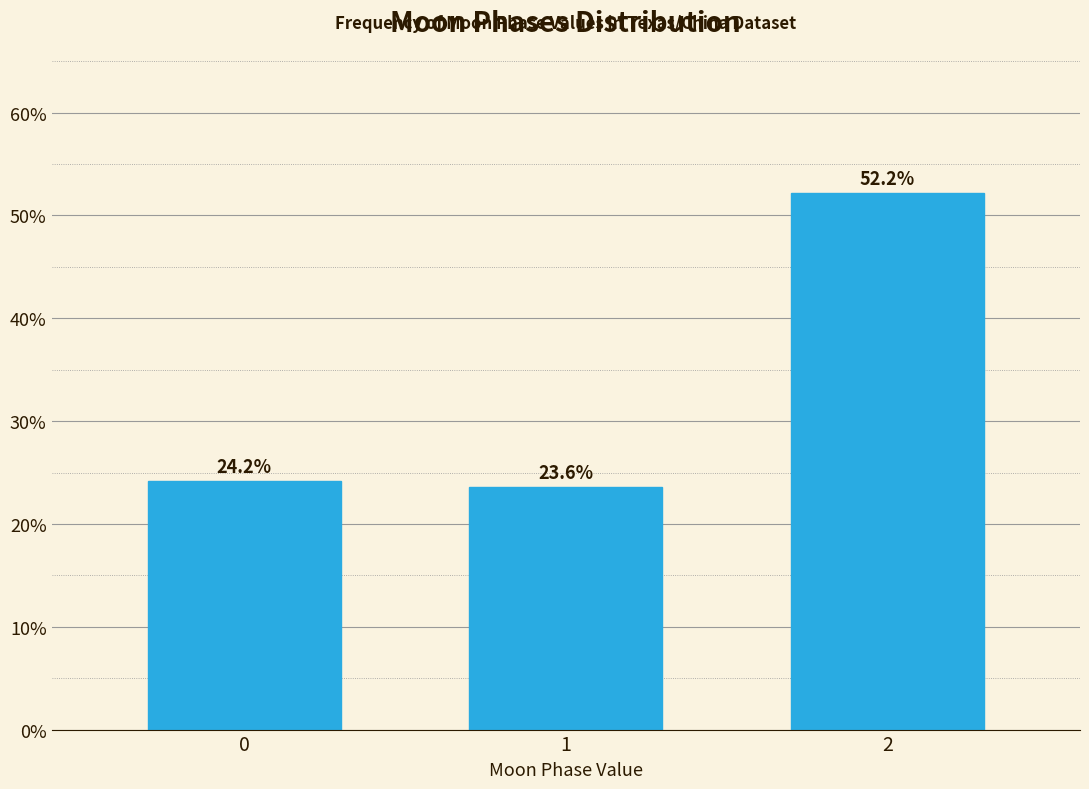

Reading right to left, list all the values displayed in this chart.

2=52.2	1=23.6	0=24.2